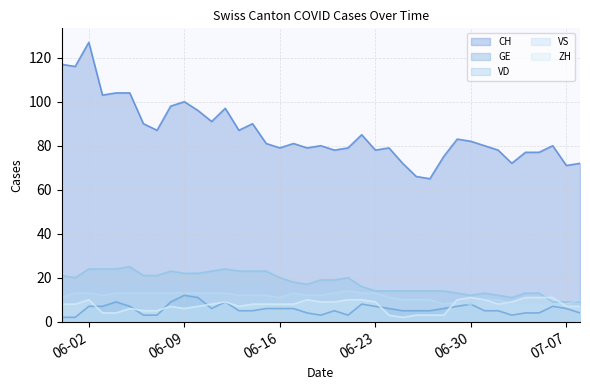

Where is the first local maximum for VD?

2020-06-05